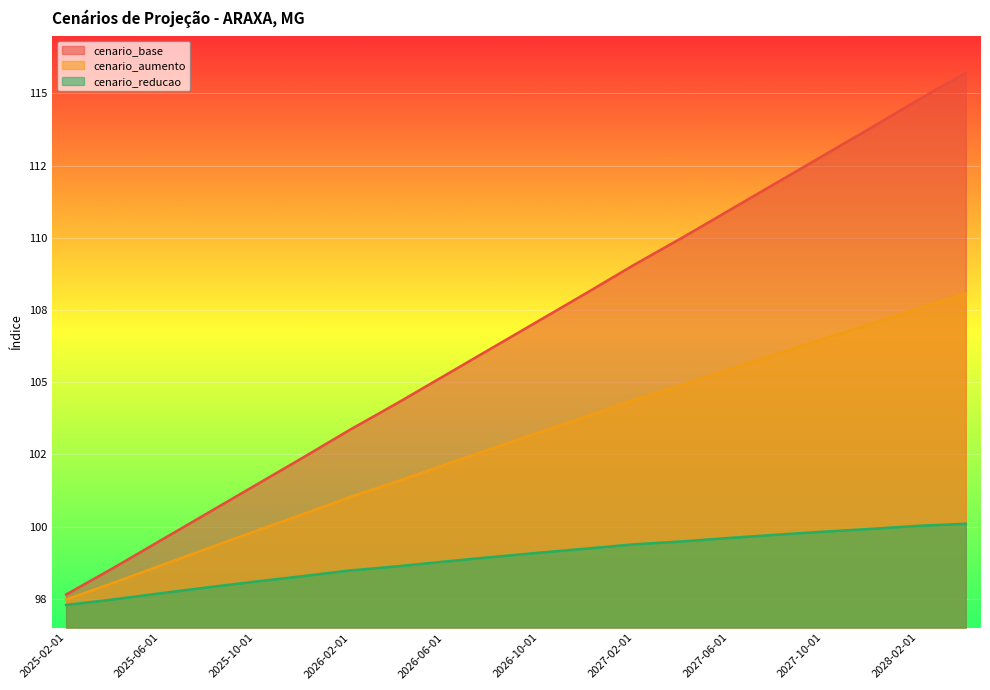

Reading right to left, list all the values displayed in this chart.

cenario_base: 115.7	114.8	113.8	112.9	111.9	110.9	110.0	109.1	108.1	107.1	106.2	105.2	104.3	103.4	102.4	101.4	100.5	99.5	98.6	97.6
cenario_aumento: 108.1	107.6	107.0	106.5	106.0	105.4	104.9	104.4	103.8	103.3	102.7	102.1	101.6	101.0	100.4	99.8	99.2	98.7	98.0	97.5
cenario_reducao: 100.1	100.0	99.9	99.8	99.7	99.6	99.5	99.4	99.2	99.1	98.9	98.8	98.6	98.5	98.3	98.1	97.9	97.7	97.5	97.3